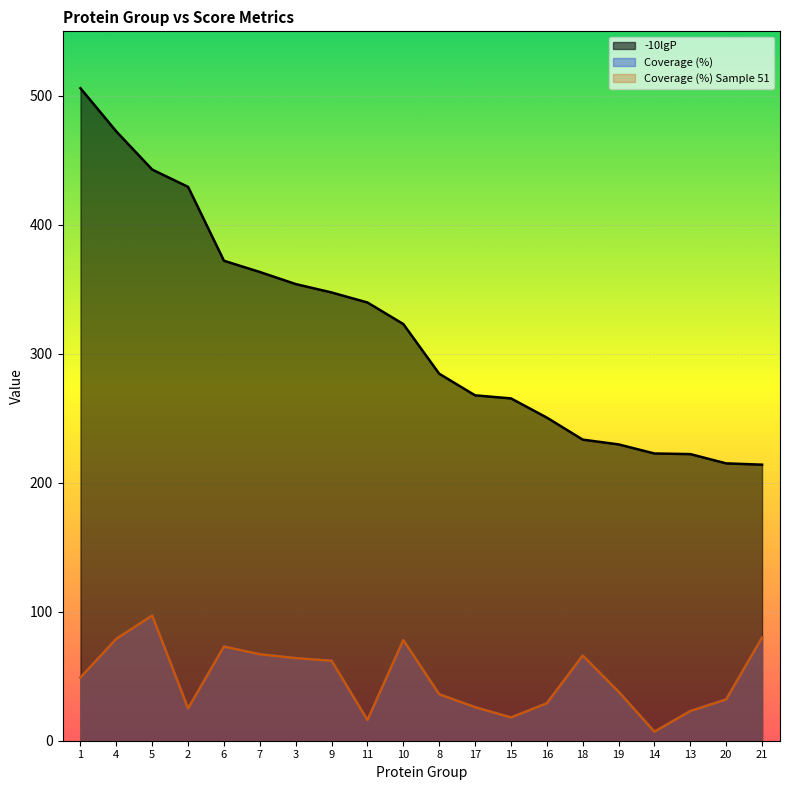

How many lines are shown in the chart?

3